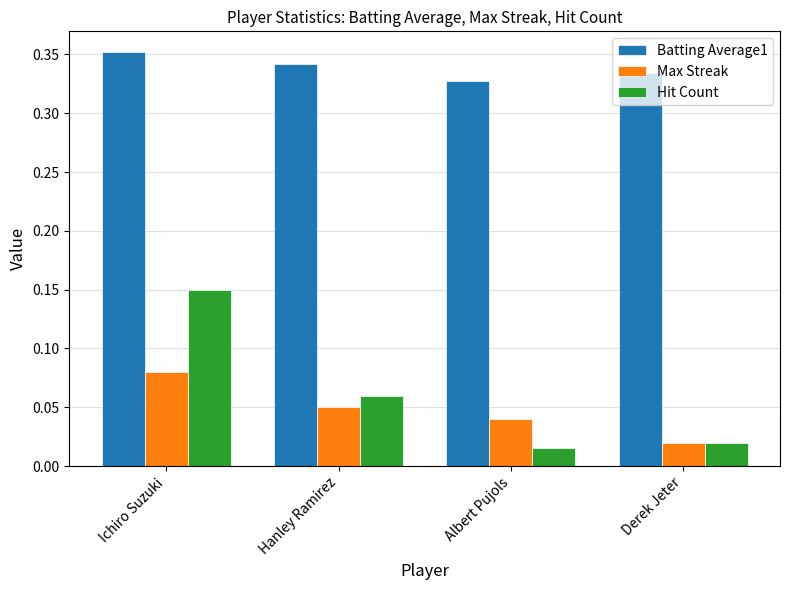

At which category does the chart reach its minimum across all series?

Albert Pujols